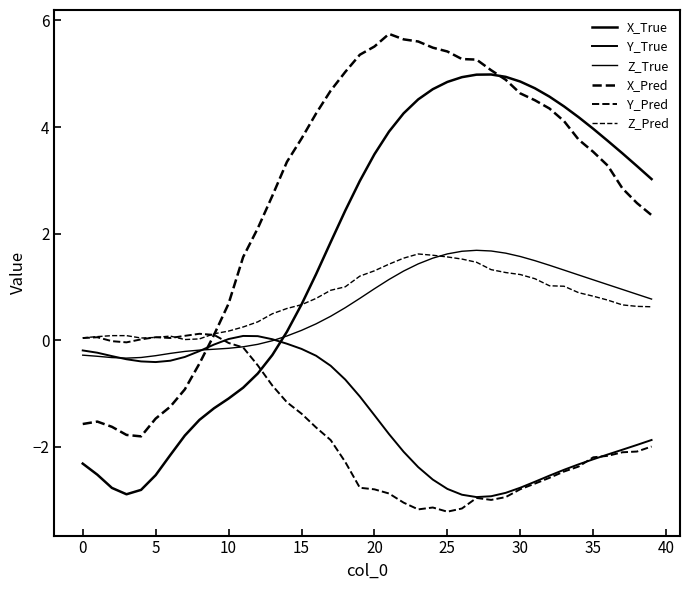

In Z_True, how many points are lower than both neighbors (excluding endpoints)?

1